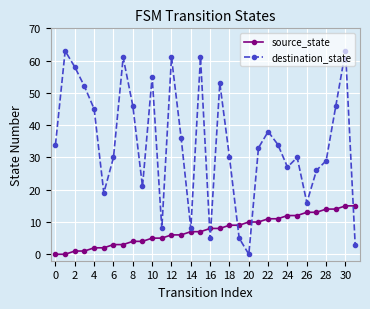

What is the difference between the maximum and second lowest values in the destination_state series?

60